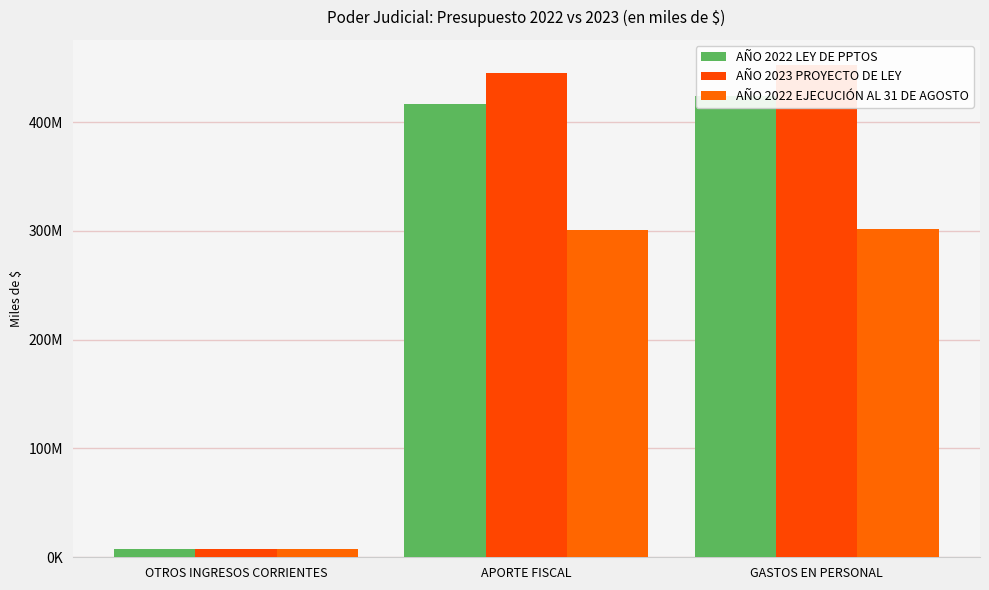

How many bars are there in total?

9